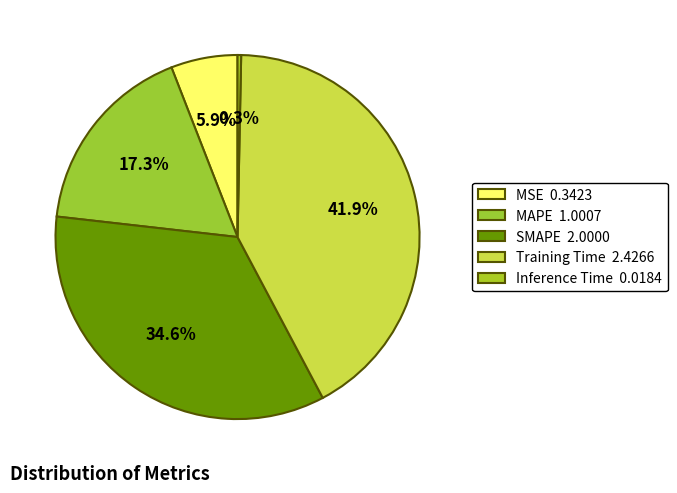

How many slices are in this pie chart?

5